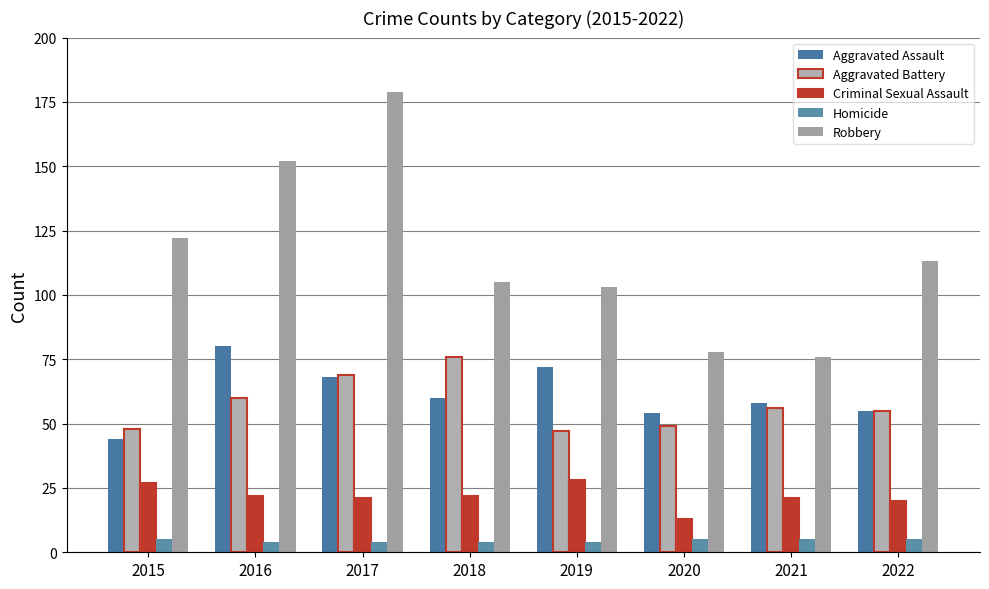

Count the number of categories in the chart.

8